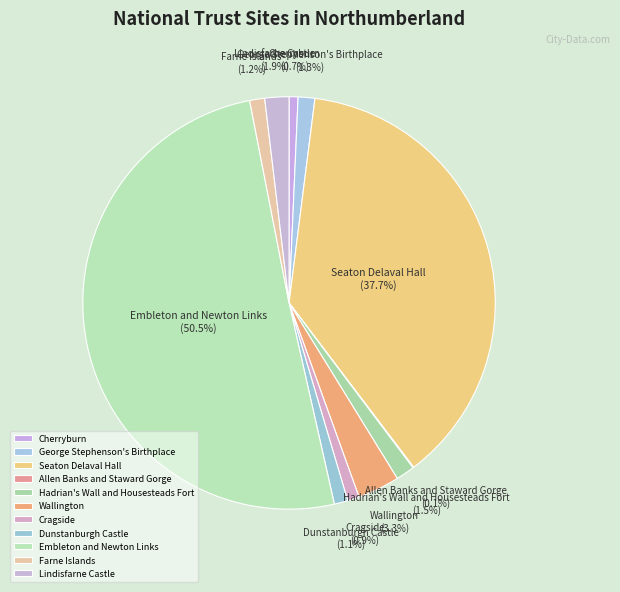

Which category has the biggest portion of the pie?

Embleton and Newton Links